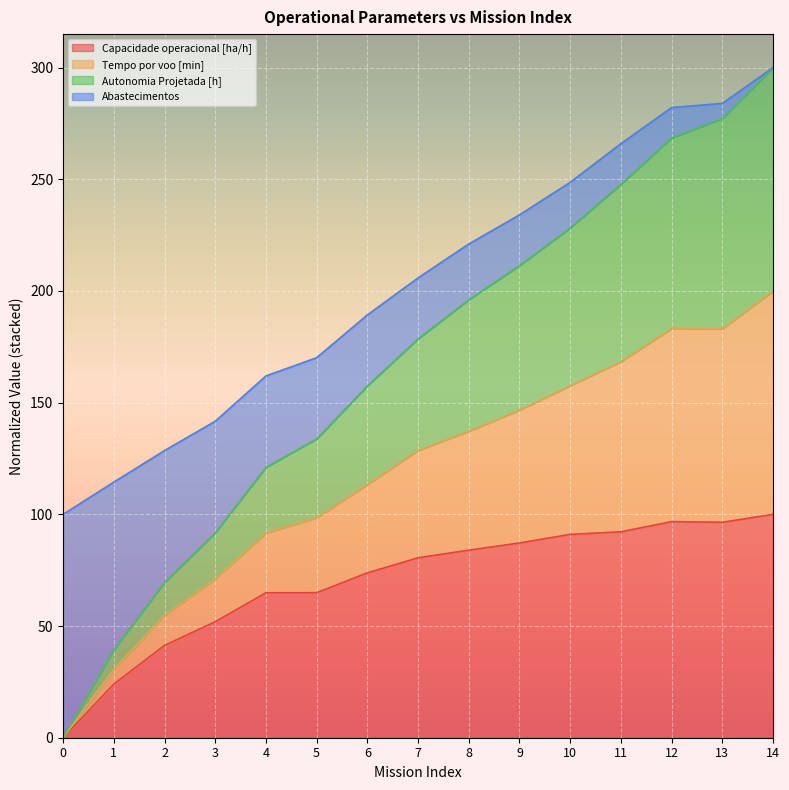

What is the value of the Autonomia Projetada [h] point at the 4th from the left?

91.7